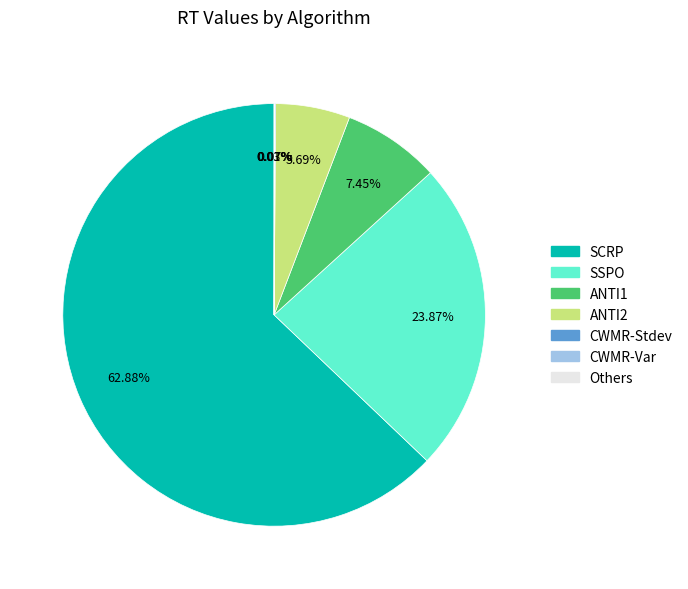

Does any single category account for the majority?

Yes